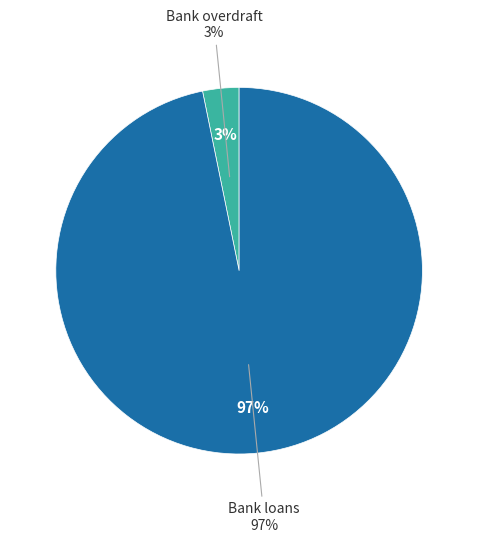

Rank the categories by value from highest to lowest.

Bank loans, Bank overdraft